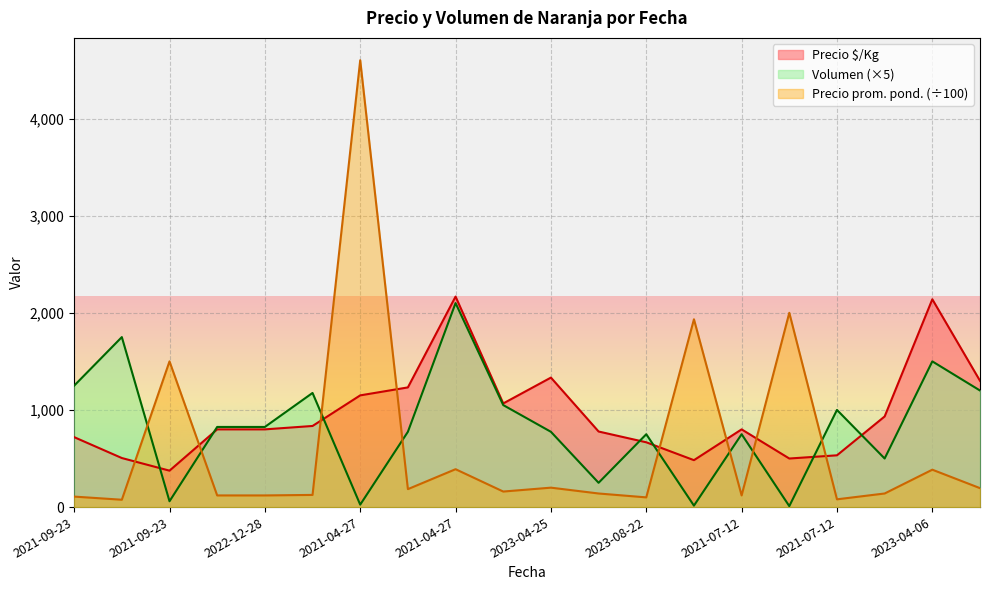

Read the Volumen value at 2023-04-25.

775.0